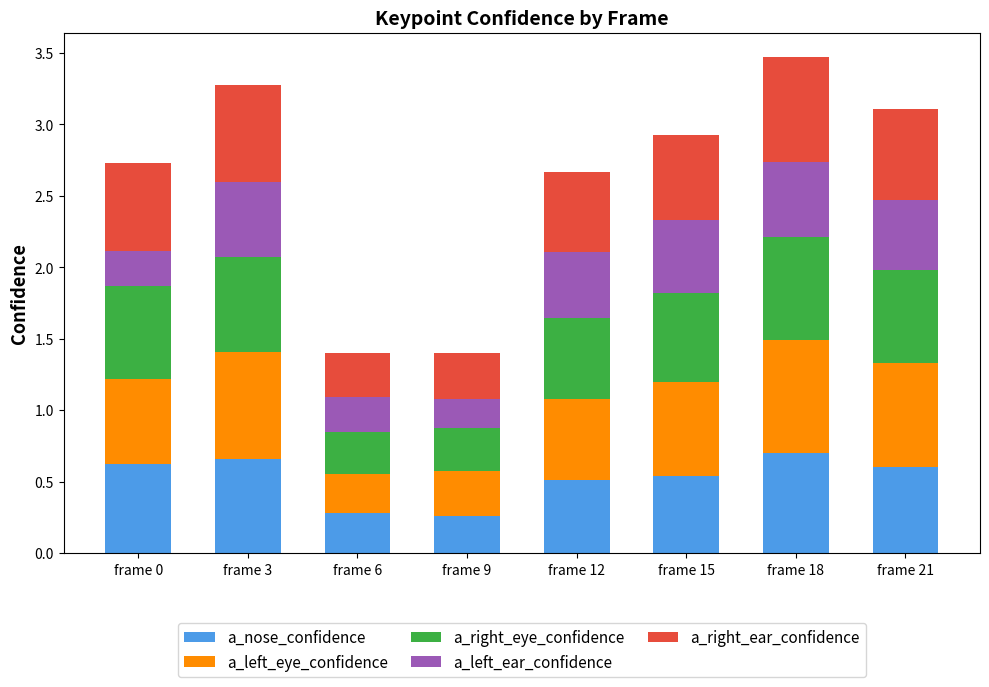

Count the a_nose_confidence values in the range 0 to 1.

8